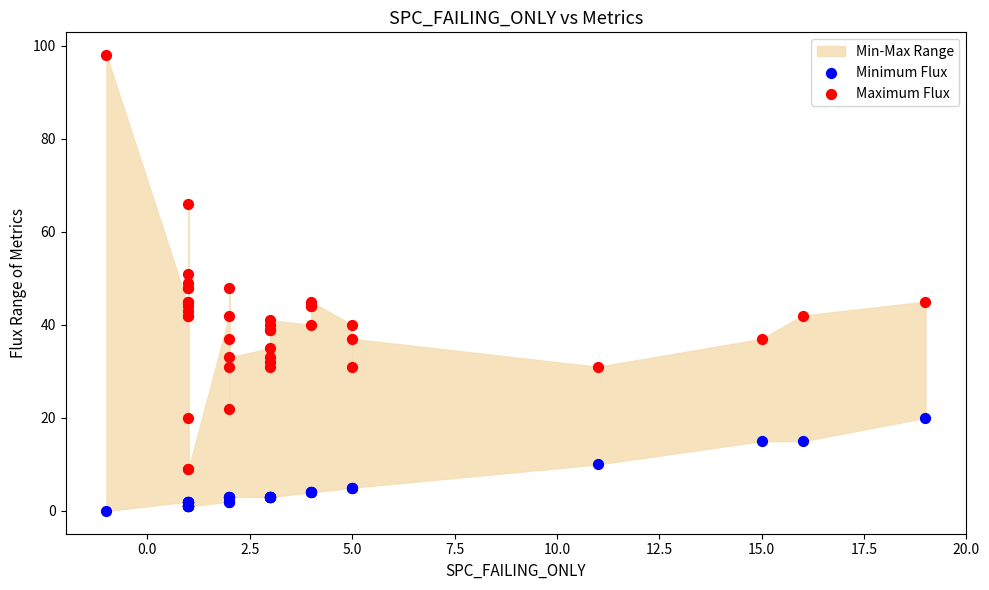

Which series reaches the maximum Y coordinate?

Maximum Flux